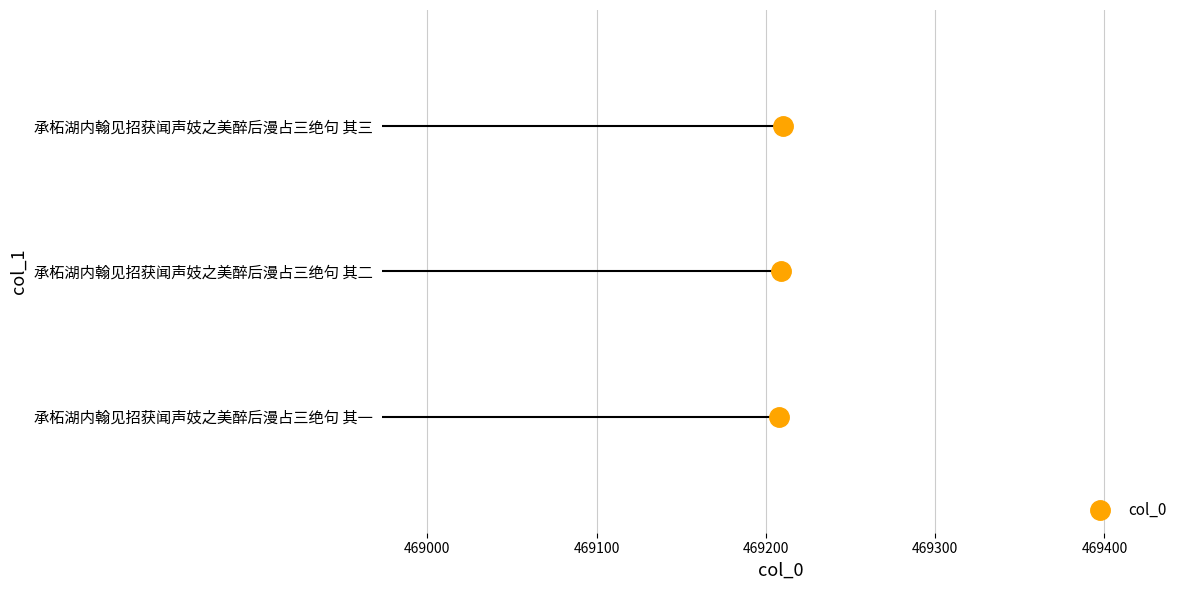

What position from the right is 承柘湖内翰见招获闻声妓之美醉后漫占三绝句 其一?

3